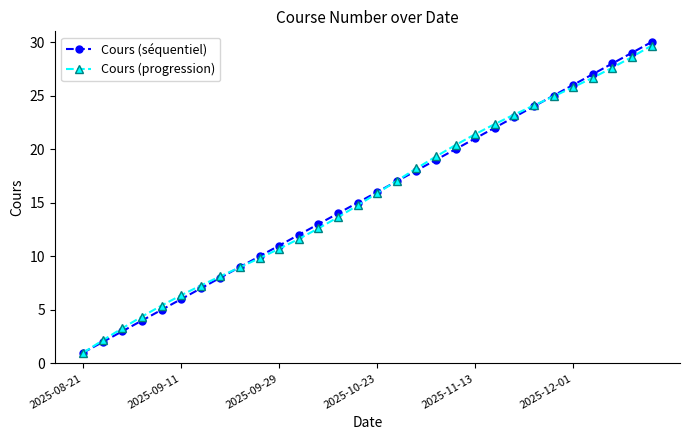

Which series has the widest spread of values?

Cours (séquentiel)